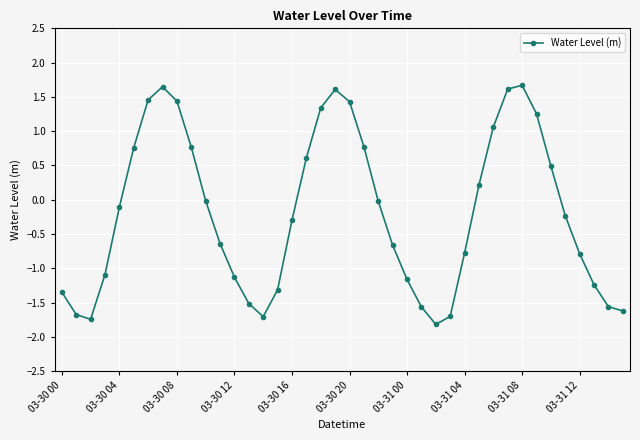

What is the sum of all values?

-7.6